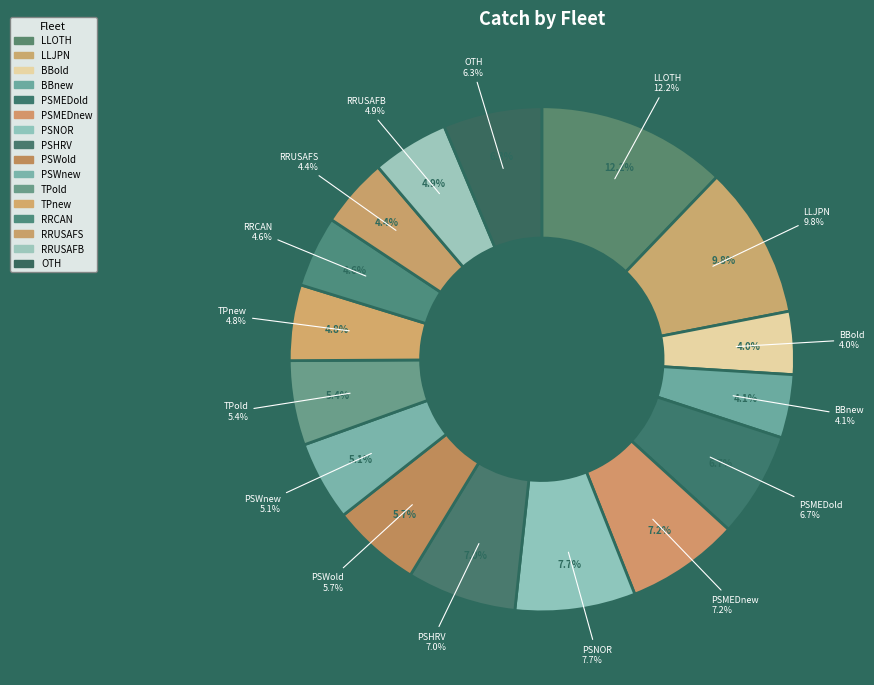

Which has a higher value, PSWnew or PSHRV?

PSHRV